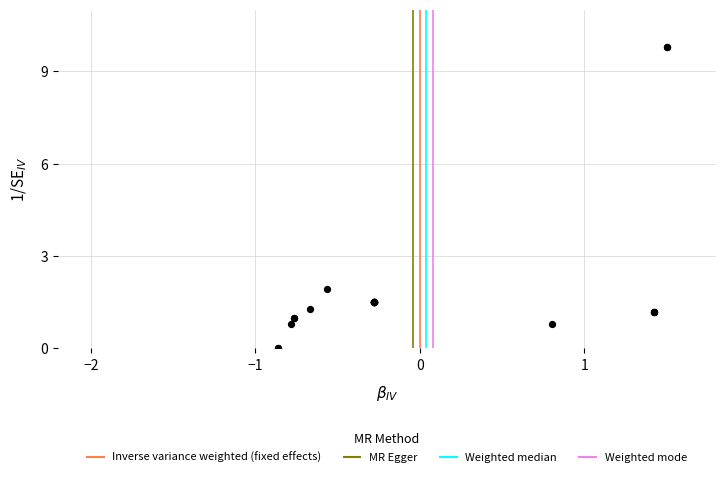

What Y value in the scatter plot is closest to 4?

1.9